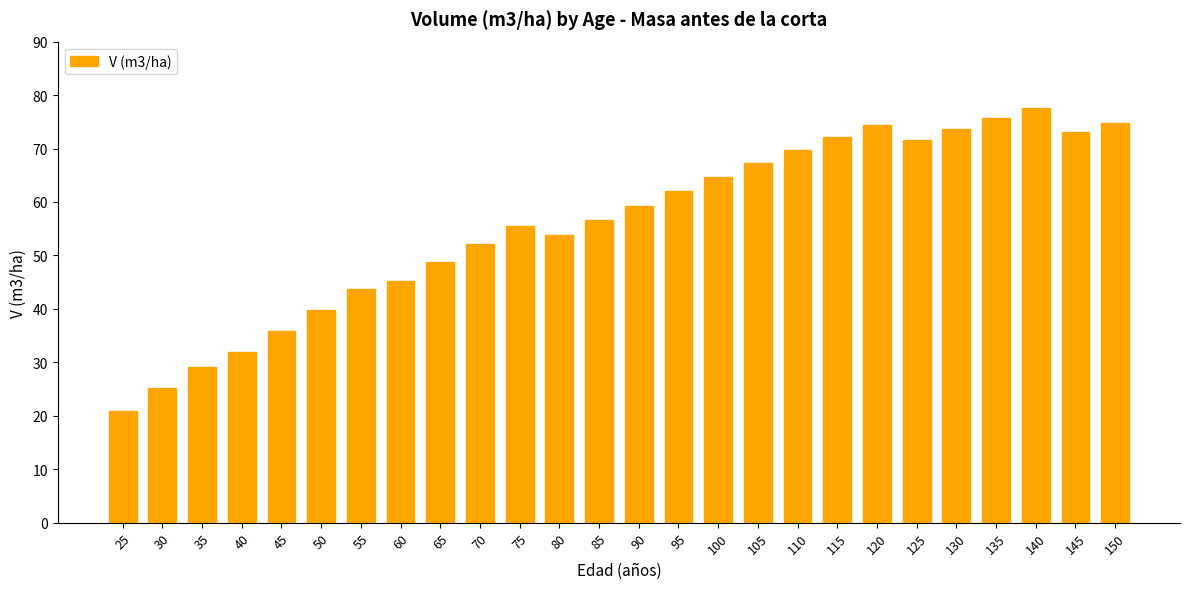

Where is the data nearest to the value 49?

65